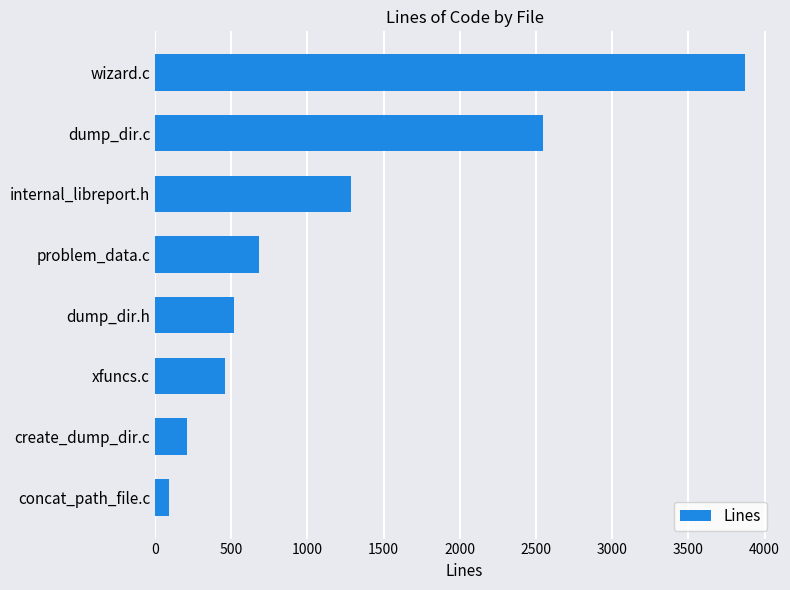

Rank the categories by value from lowest to highest.

concat_path_file.c, create_dump_dir.c, xfuncs.c, dump_dir.h, problem_data.c, internal_libreport.h, dump_dir.c, wizard.c